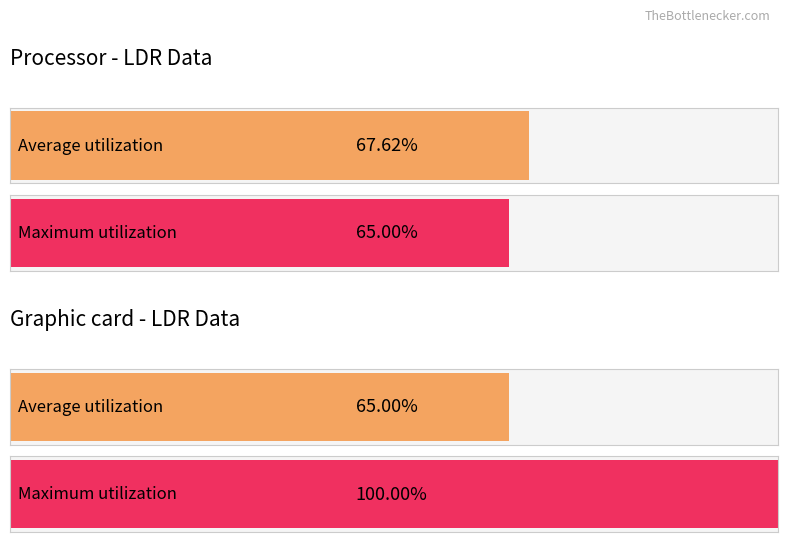

Is it true that Maximum utilization equals 23 at 13?

False